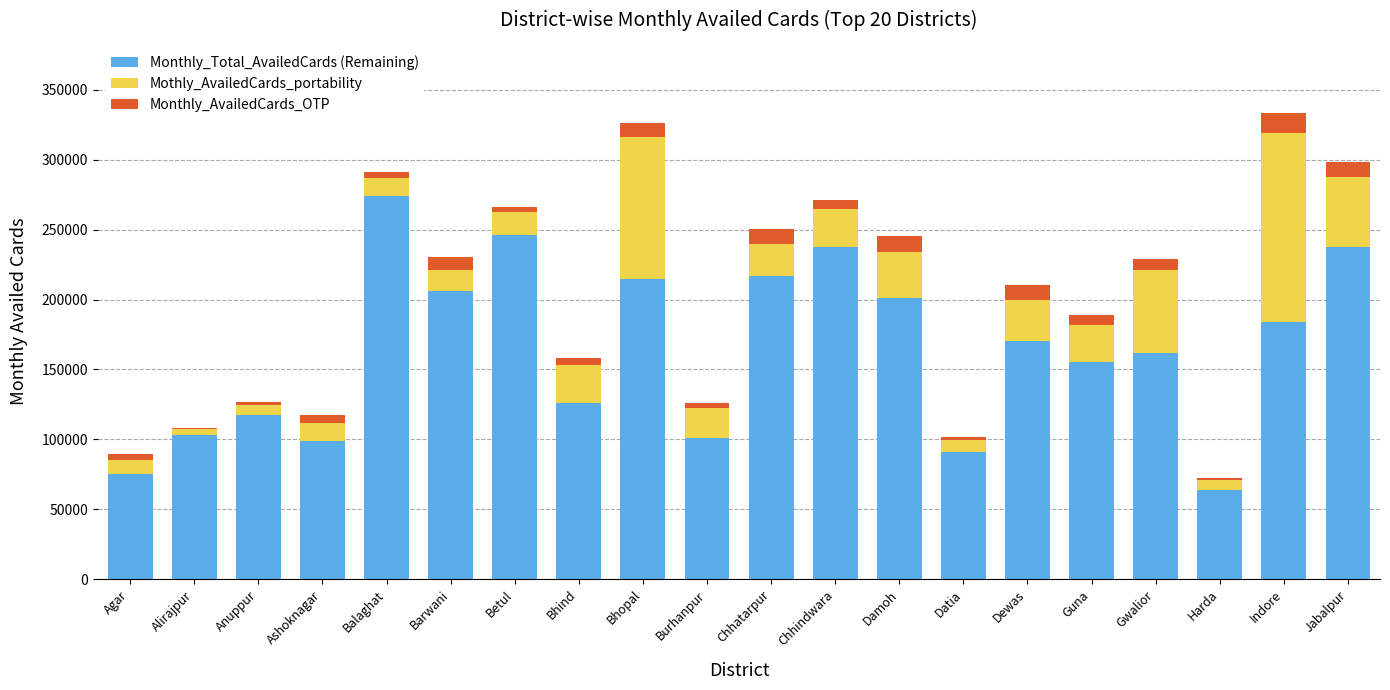

What is the maximum value for Monthly_Total_AvailedCards (Remaining)?

274282